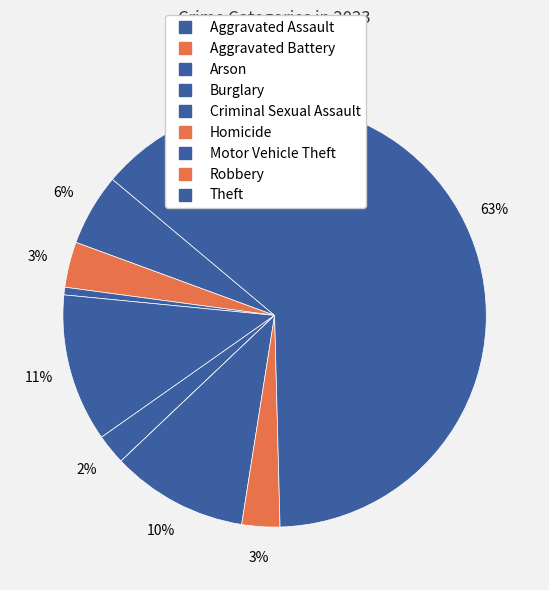

Is there a majority slice in this chart?

Yes